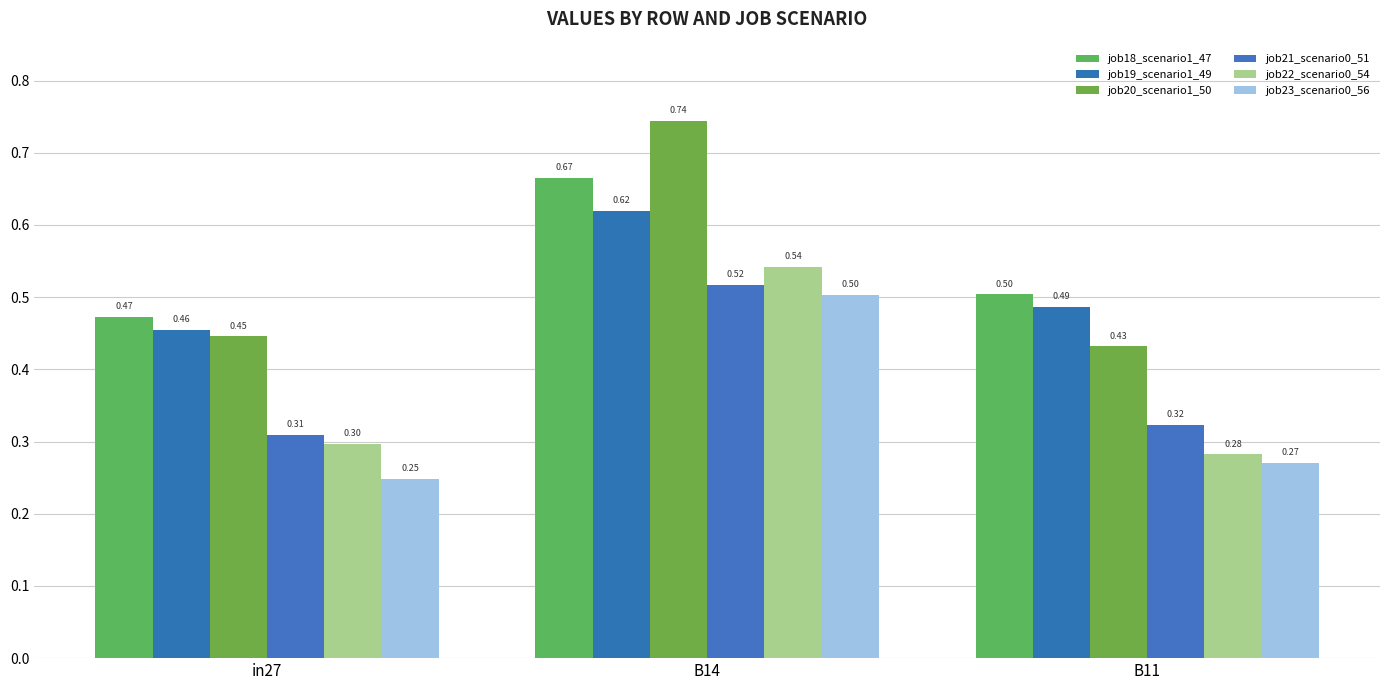

At which category is the sum across all series the highest?

B14